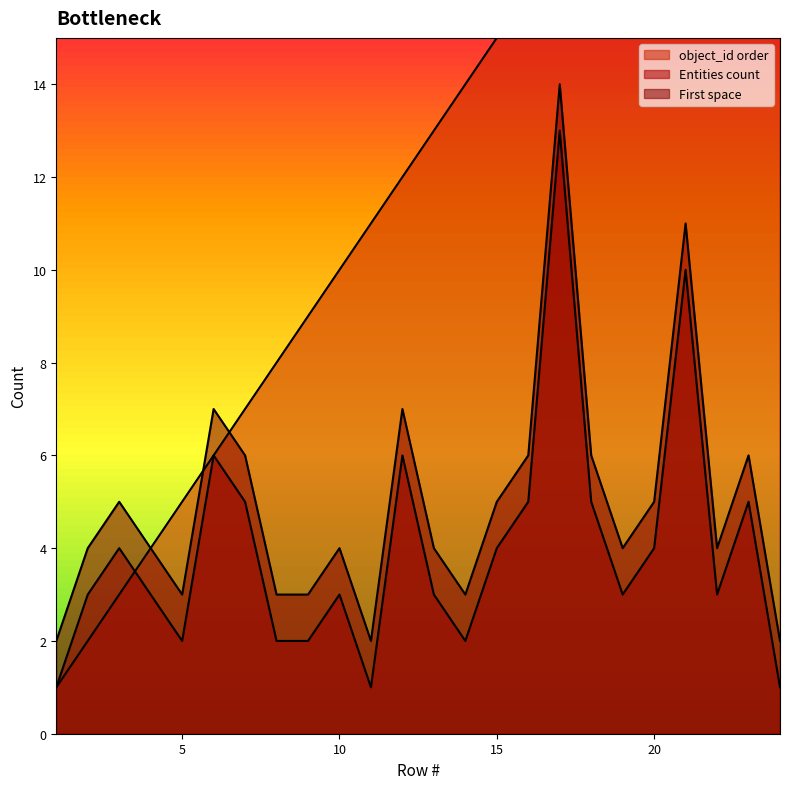

At which category is the sum across all series the highest?

17